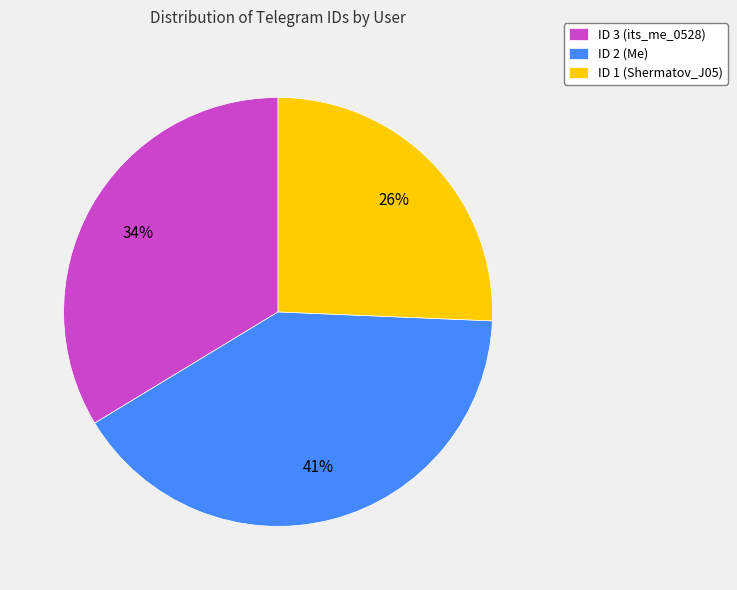

Which category has the smallest portion of the pie?

ID 1 (Shermatov_J05)